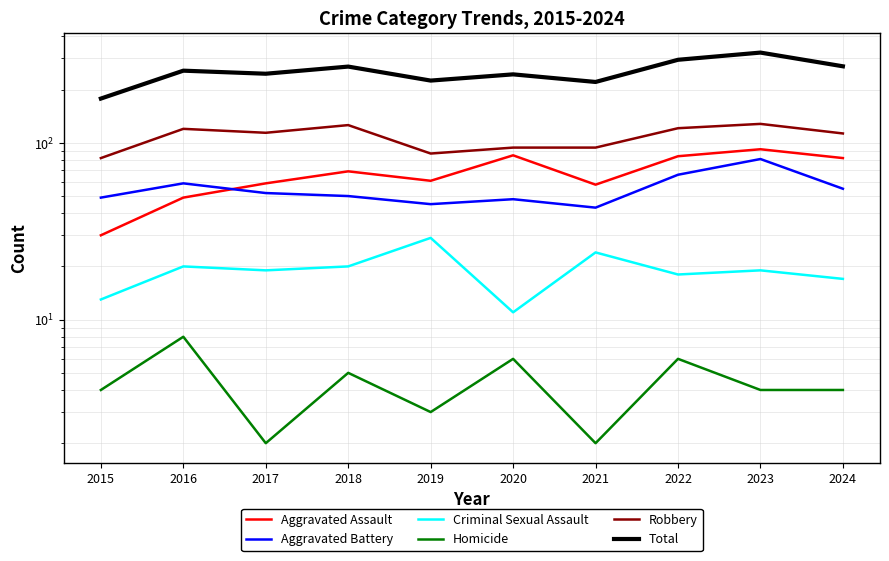

True or false: Homicide has a value of 1 at 2023.

False